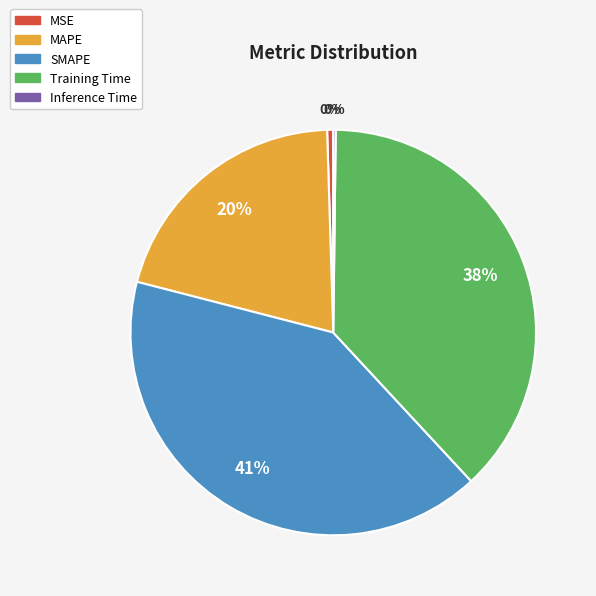

To the nearest percent, what percentage of the pie is SMAPE?

41%